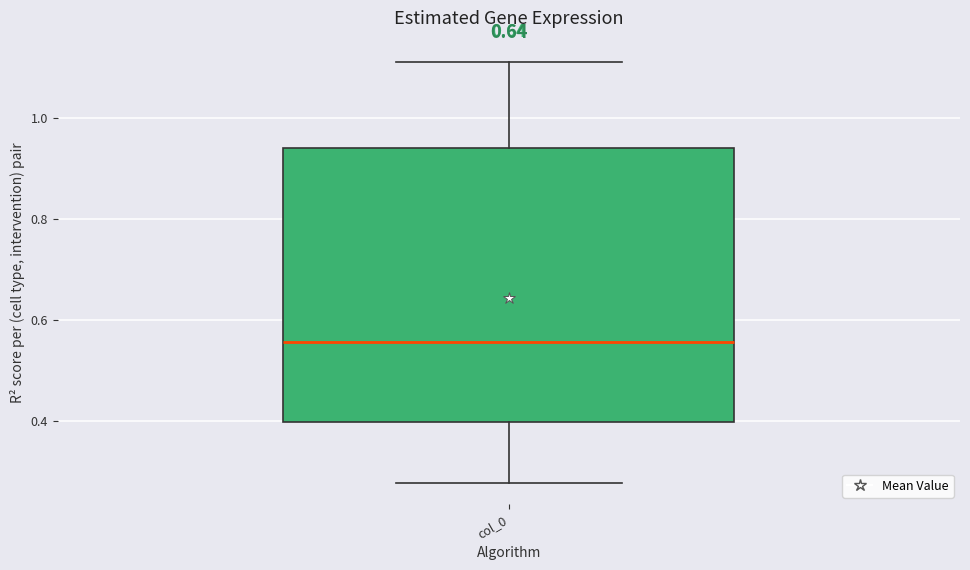

Transcribe this box plot: give where the median line is, the range the box spans, and where the two whiskers end, as read against the y-axis. The values are not printed on the chart, so give them approximately, as read against the axis.

median 0.56, box 0.40 to 0.94, whiskers 0.28 to 1.12